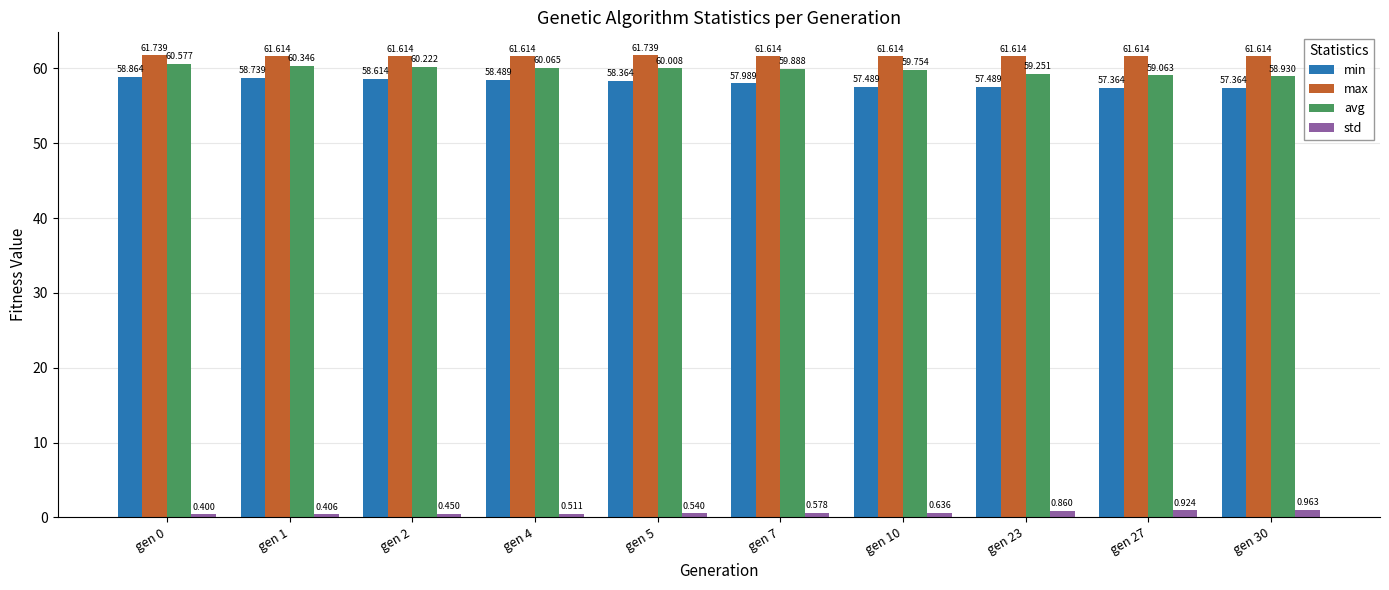

What is the value of the min bar at the 10th from the left?

57.4